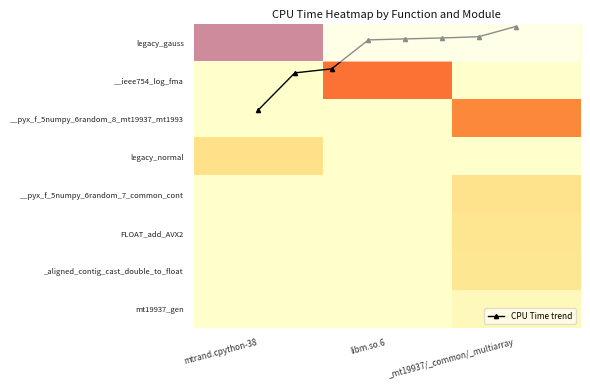

How many values in __pyx_f_5numpy_6random_8_mt19937_mt1993 are above zero?

1